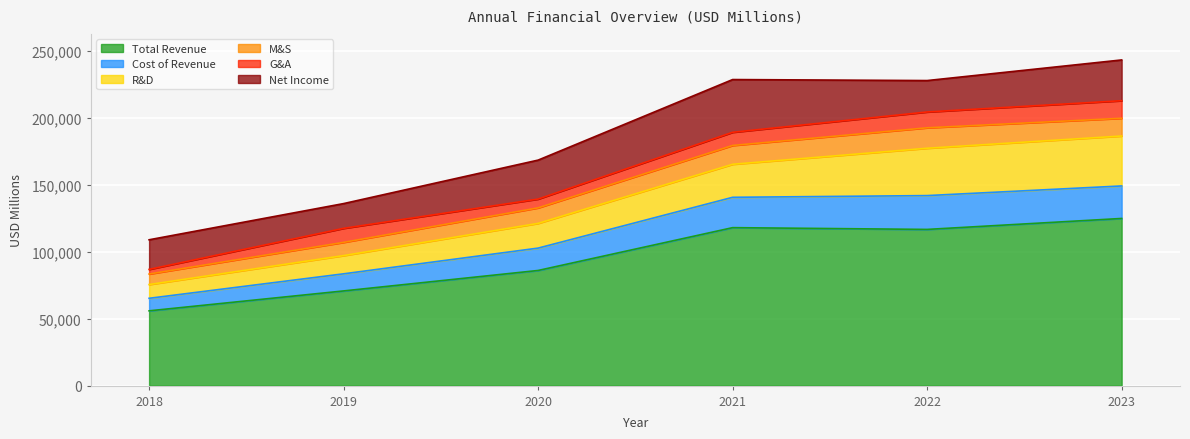

At which category does G&A reach its first local valley?

2020